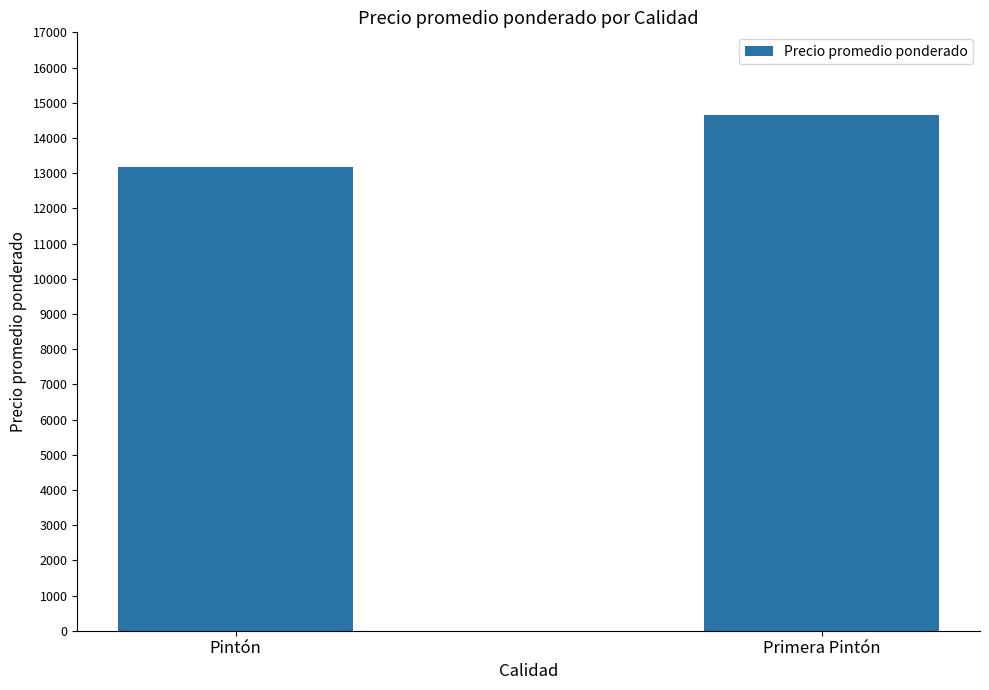

How many data points does each series have?

2